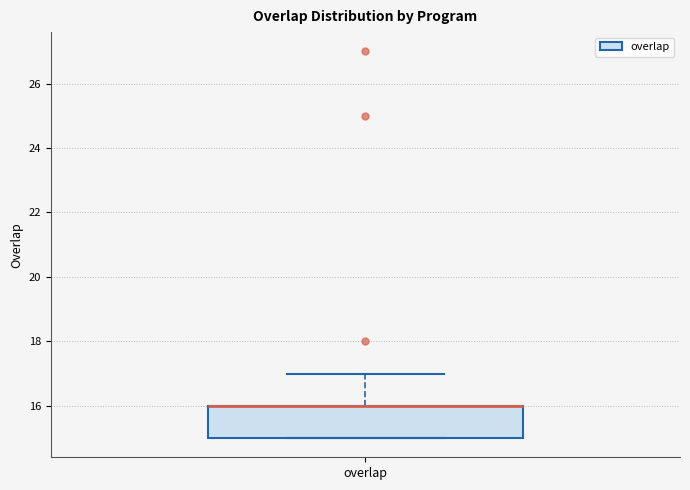

Read this box plot against the y-axis: the position of the median line, the range covered by the box, and the ends of both whiskers. The values are not printed on the chart, so give them approximately, as read against the axis.

median 16 (drawn on the box's upper edge), box 15 to 16, whiskers 15 to 17